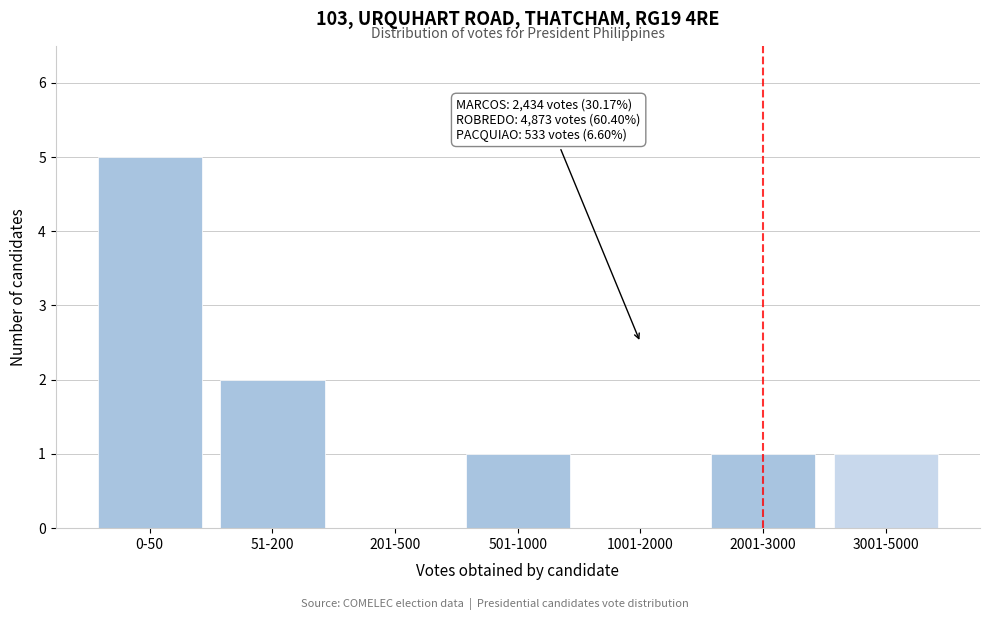

Reading left to right, extract all data points from this chart.

0-50=5	51-200=2	201-500=0	501-1000=1	1001-2000=0	2001-3000=1	3001-5000=1